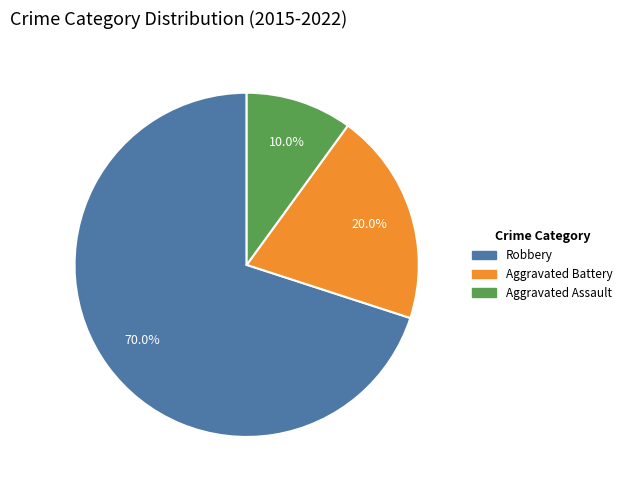

Is the sum of Aggravated Assault and Robbery greater than half?

Yes